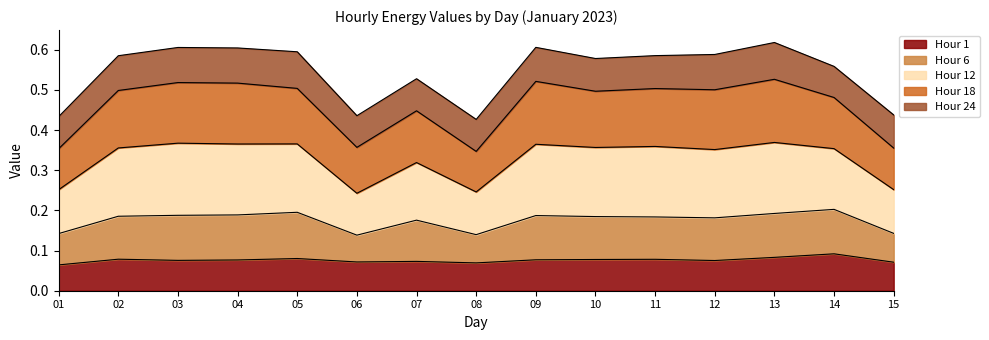

Is the value of Hour 1 at 13 greater than the value of Hour 12 at 10?

No